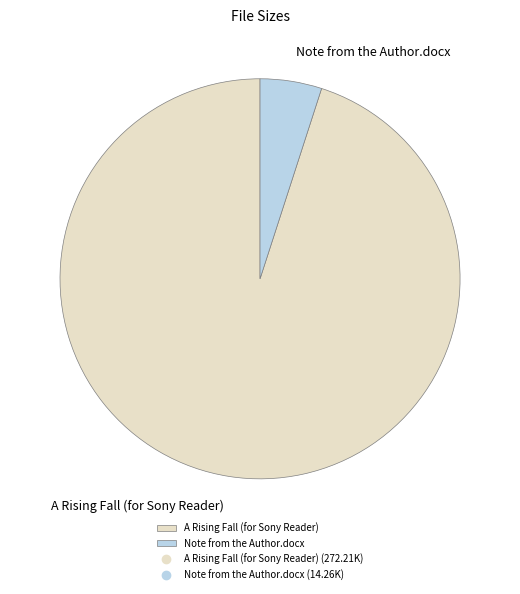

Rank the categories by value from highest to lowest.

A Rising Fall (for Sony Reader), Note from the Author.docx